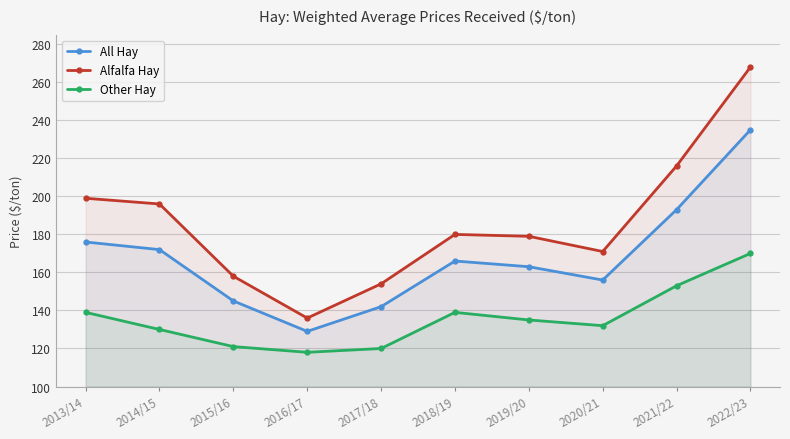

How many distinct data groups are displayed?

3